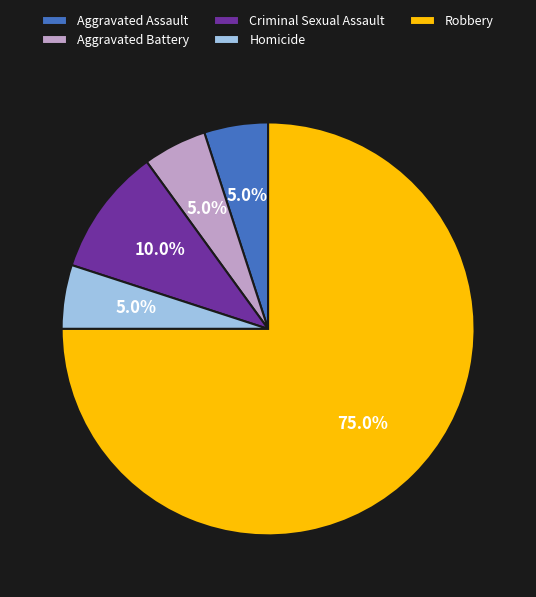

Does any single category account for the majority?

Yes